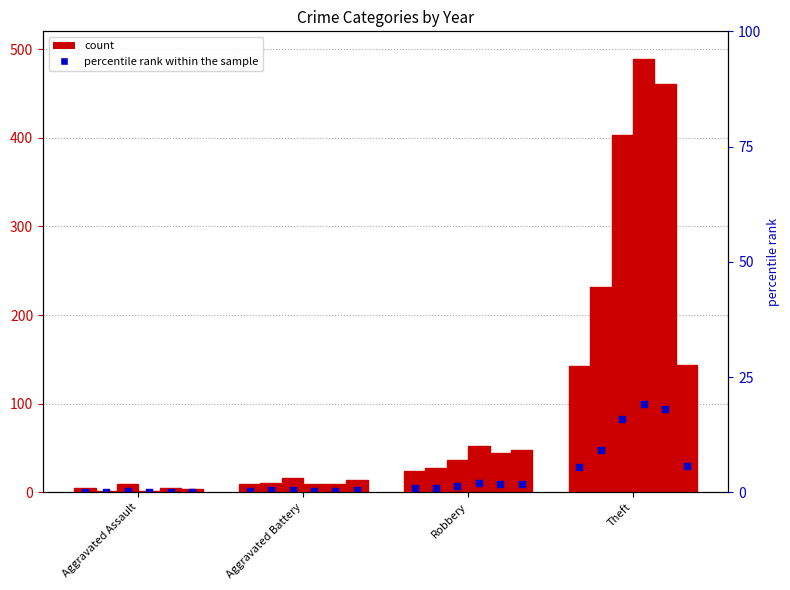

What is the ratio of the value at Robbery to the value at Theft?

0.2